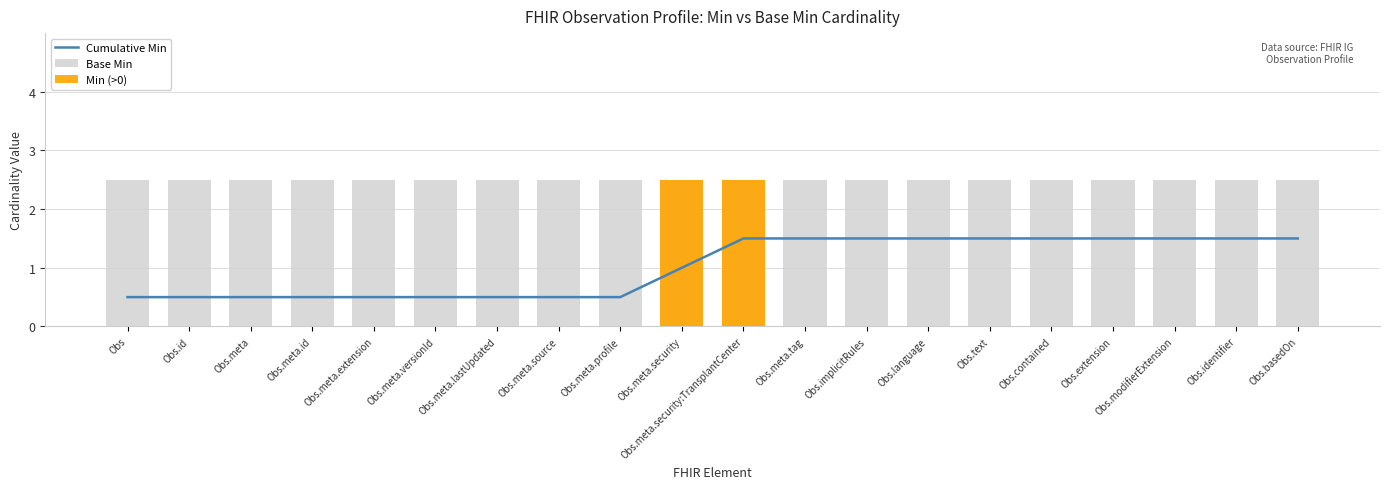

The Min (>0) series shows 2.5 at Obs.meta.security:TransplantCenter. True or false?

True